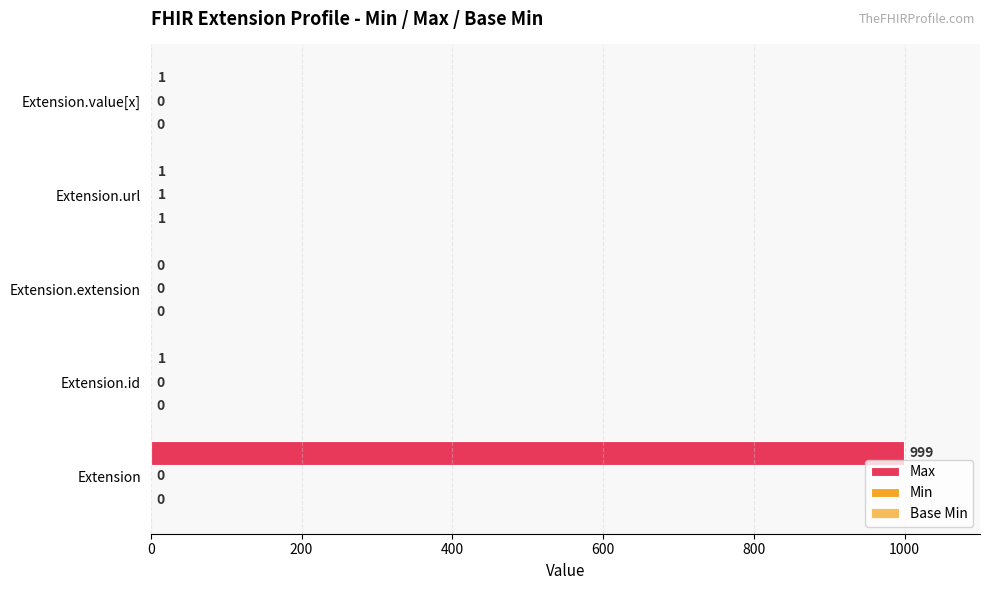

List the series in order of their peak value, highest first.

Max, Min, Base Min